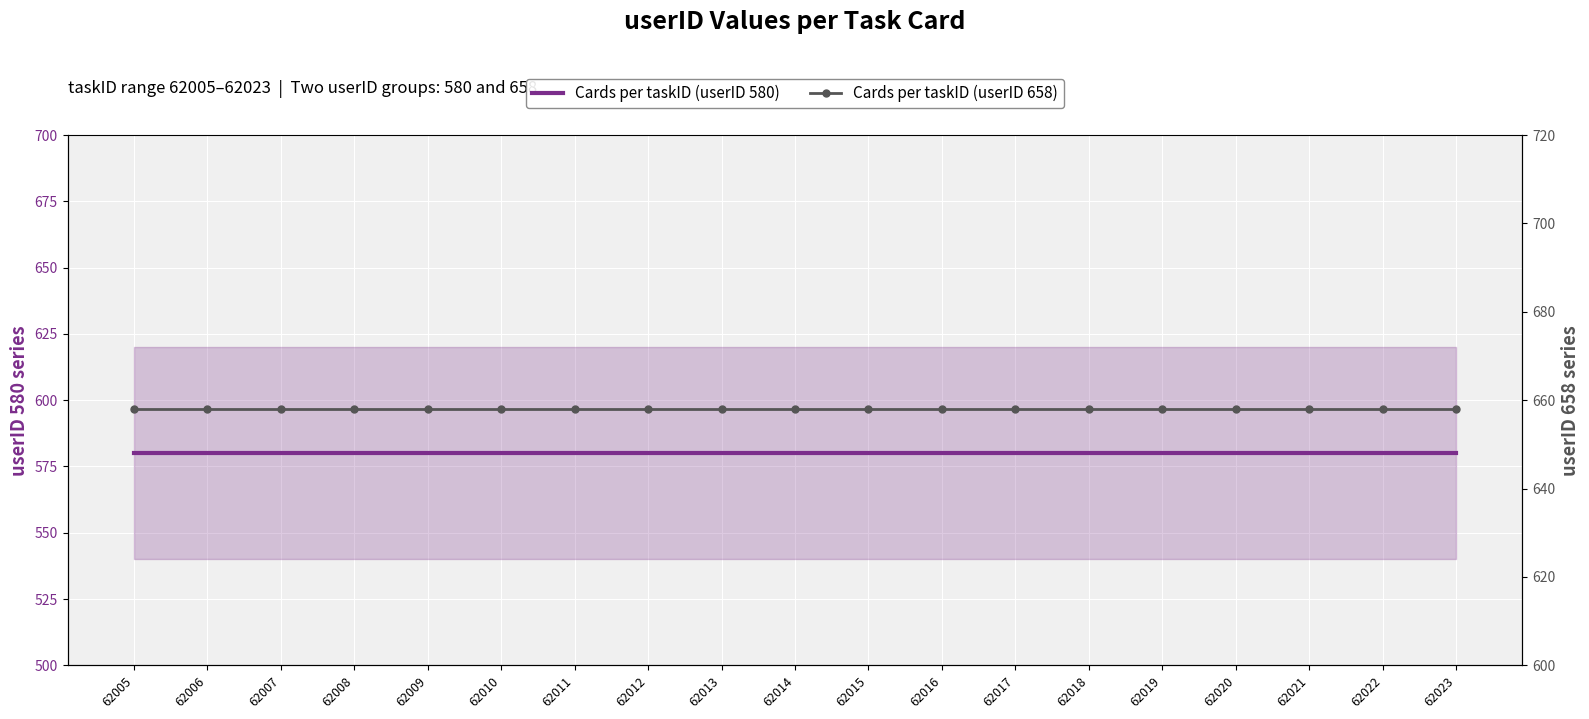

The Cards per taskID (userID 658) series shows 658 at 62021. True or false?

True